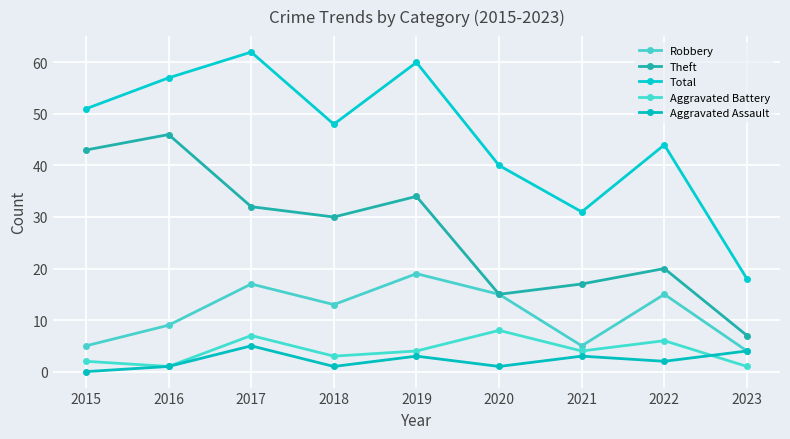

What is the minimum value for Theft?

7